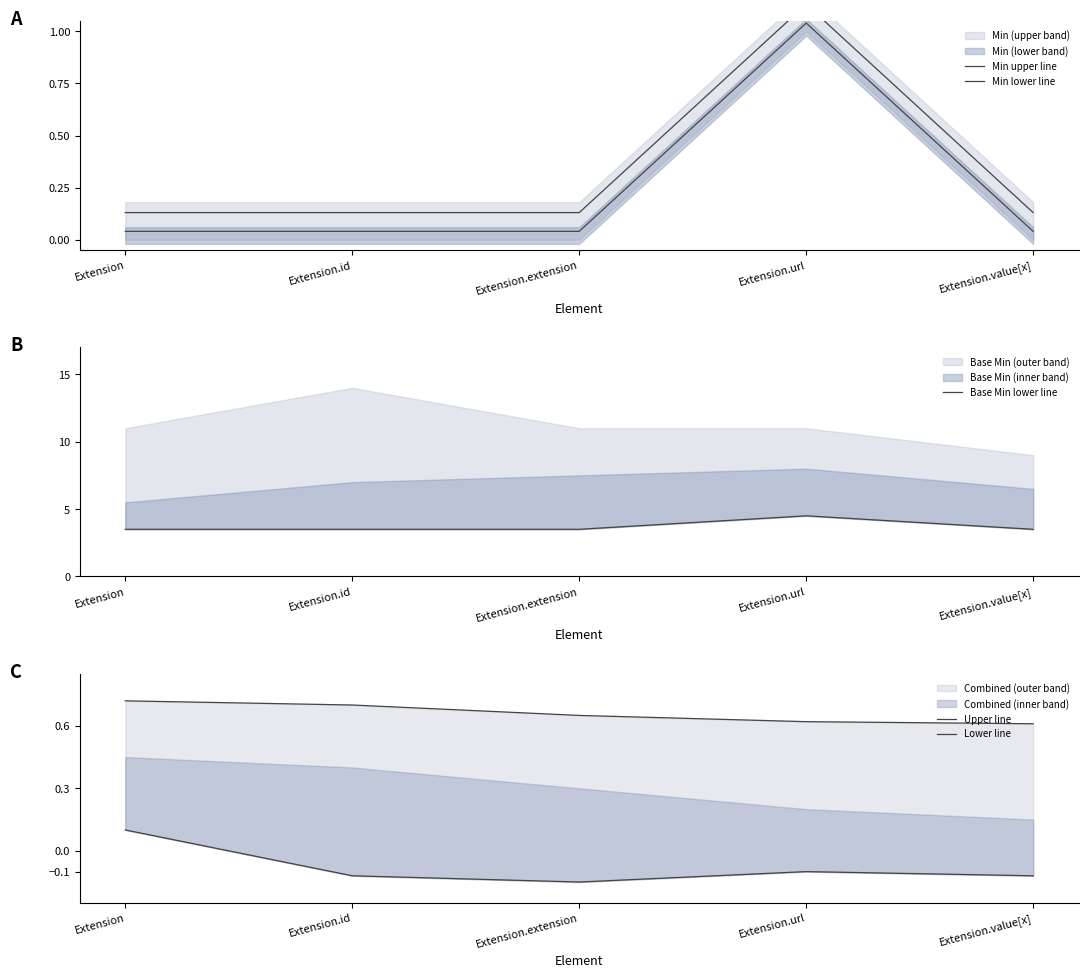

What is the sum of the Min upper line values at Extension.id and Extension?

0.3